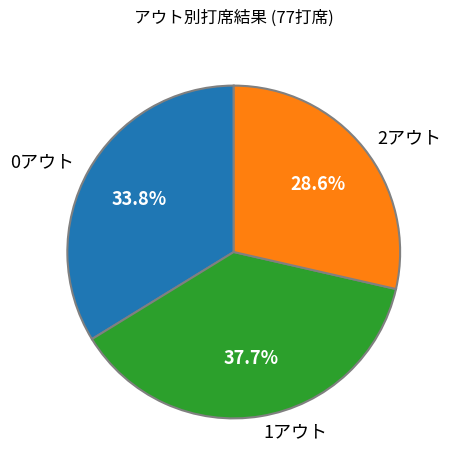

To the nearest percent, what percentage of the pie is 2アウト?

29%